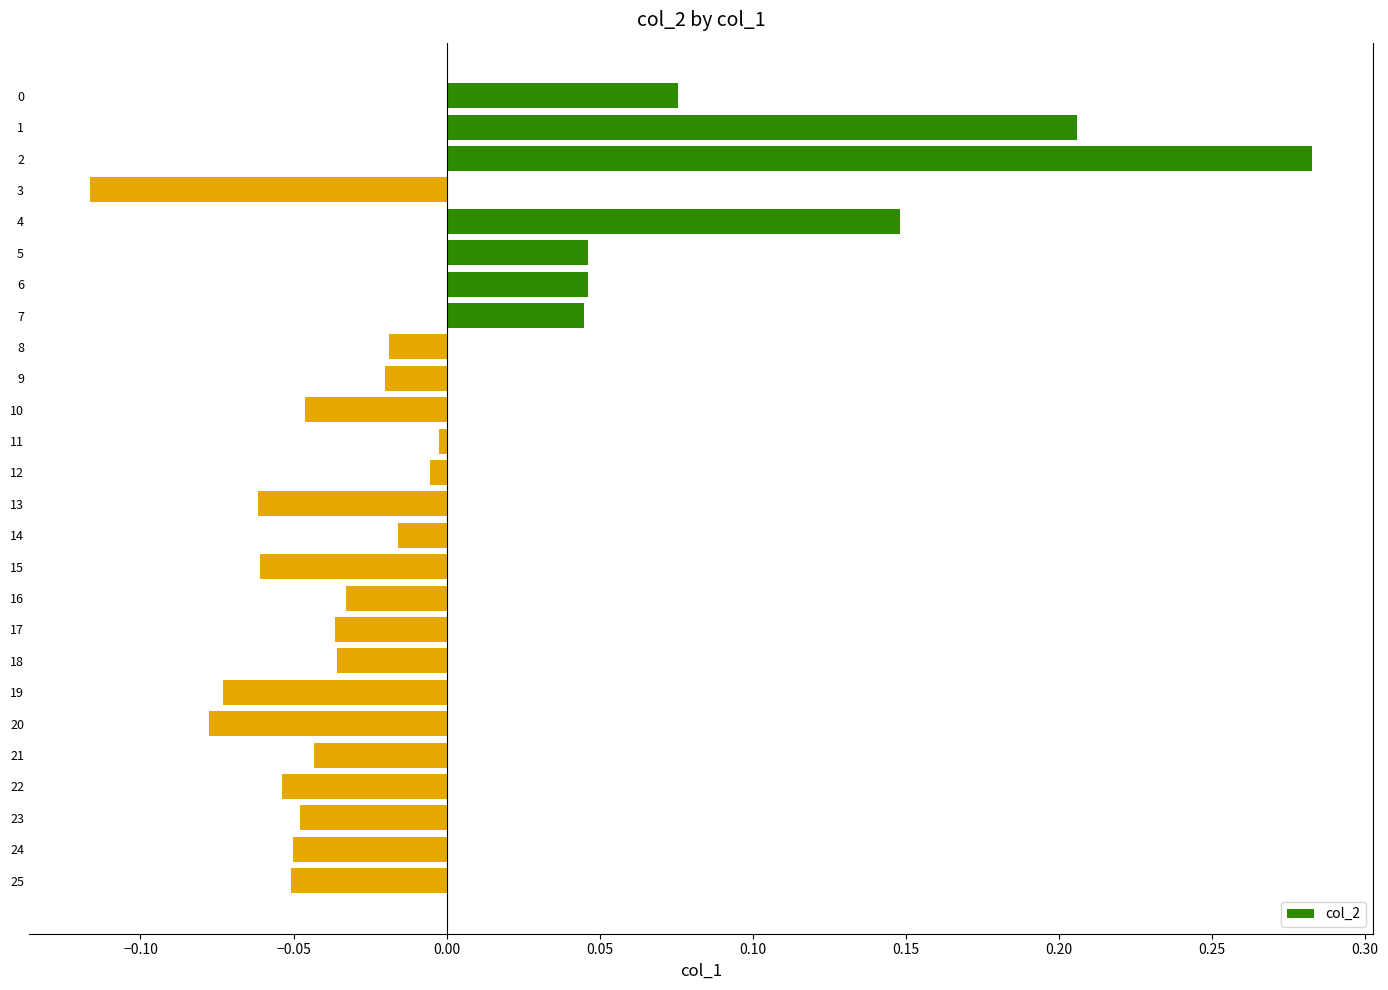

At which category does the chart reach its minimum across all series?

3